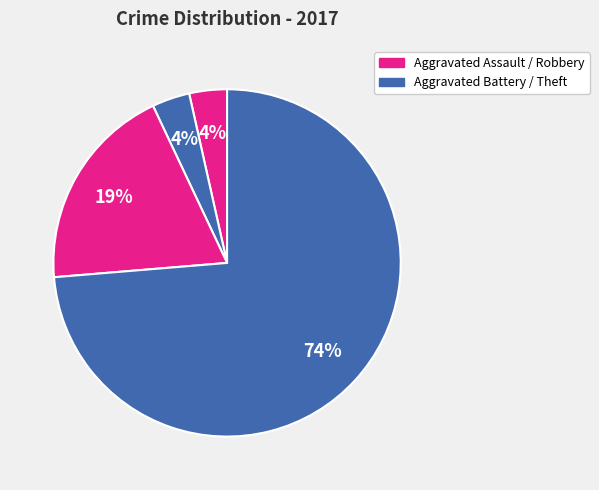

What is the smallest slice in the pie chart?

Aggravated Assault